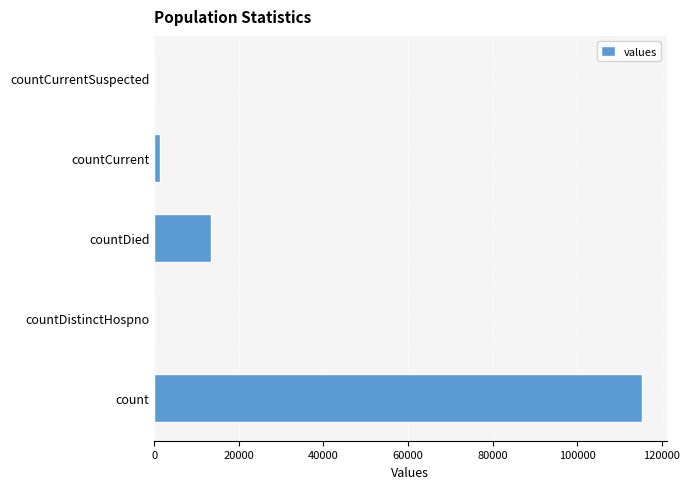

What is the greatest value displayed?

115379